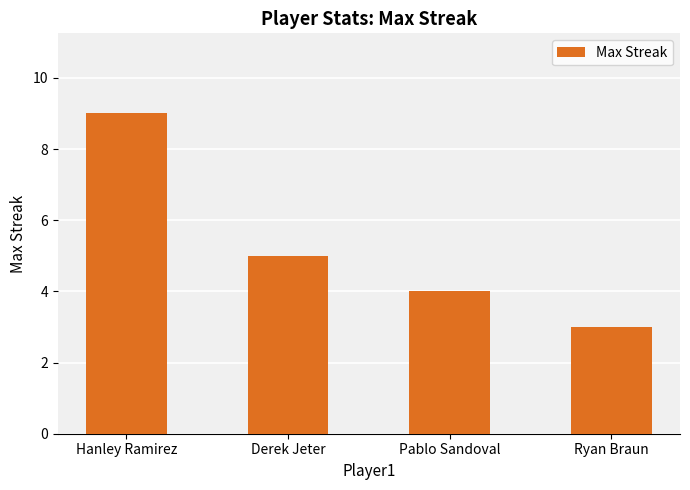

Reading left to right, transcribe all the data shown in this chart.

Hanley Ramirez=9	Derek Jeter=5	Pablo Sandoval=4	Ryan Braun=3